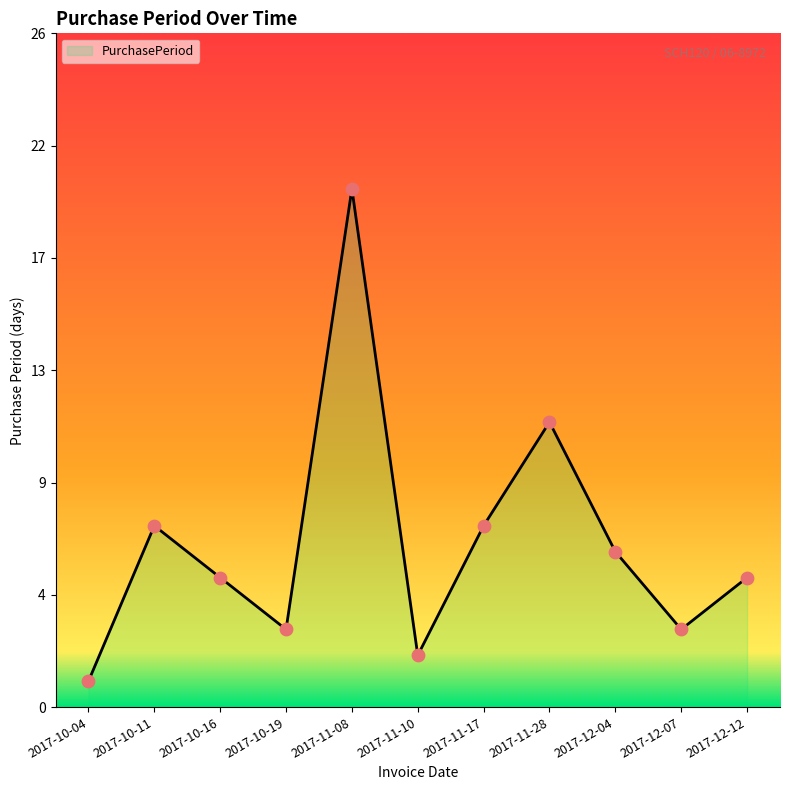

What is the change in value from 2017-10-19 to 2017-11-08?

+17